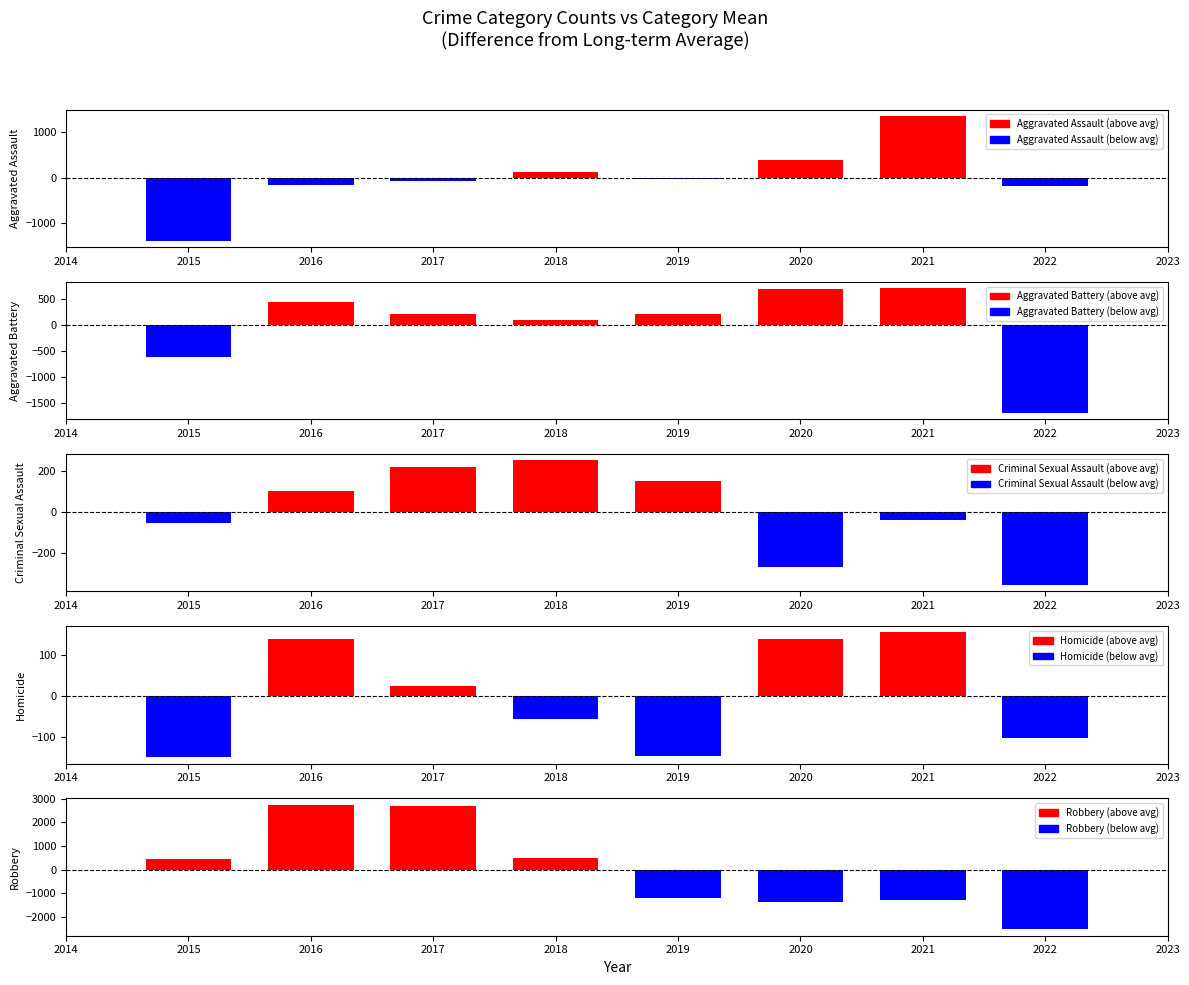

What is the highest value of the Homicide series?

156.1